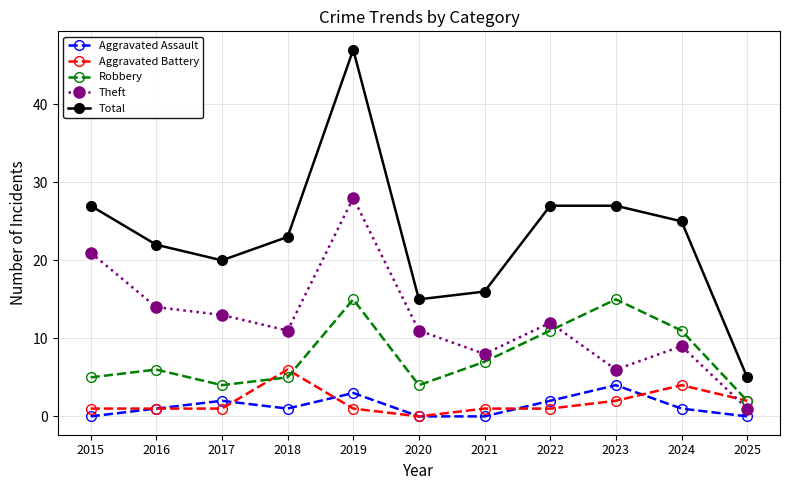

Where is the first local minimum for Theft?

2018